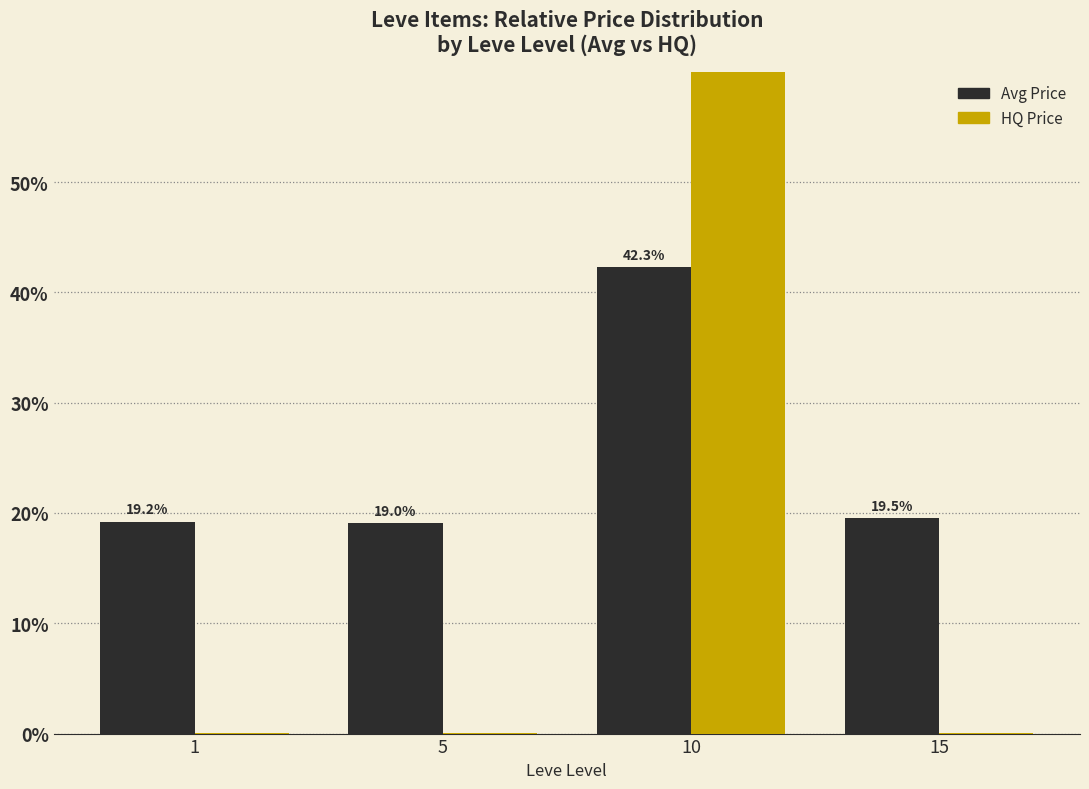

Reading left to right, extract all data points from this chart.

Avg Price: 1=19.2	5=19.0	10=42.3	15=19.5
HQ Price: 1=0.0	5=0.0	10=99.9	15=0.0